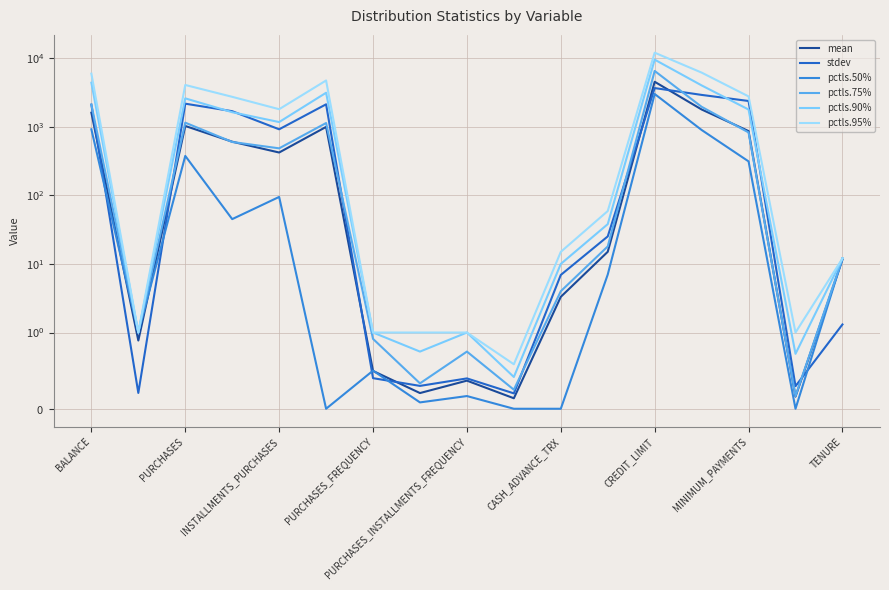

At which category is the sum across all series the highest?

CREDIT_LIMIT